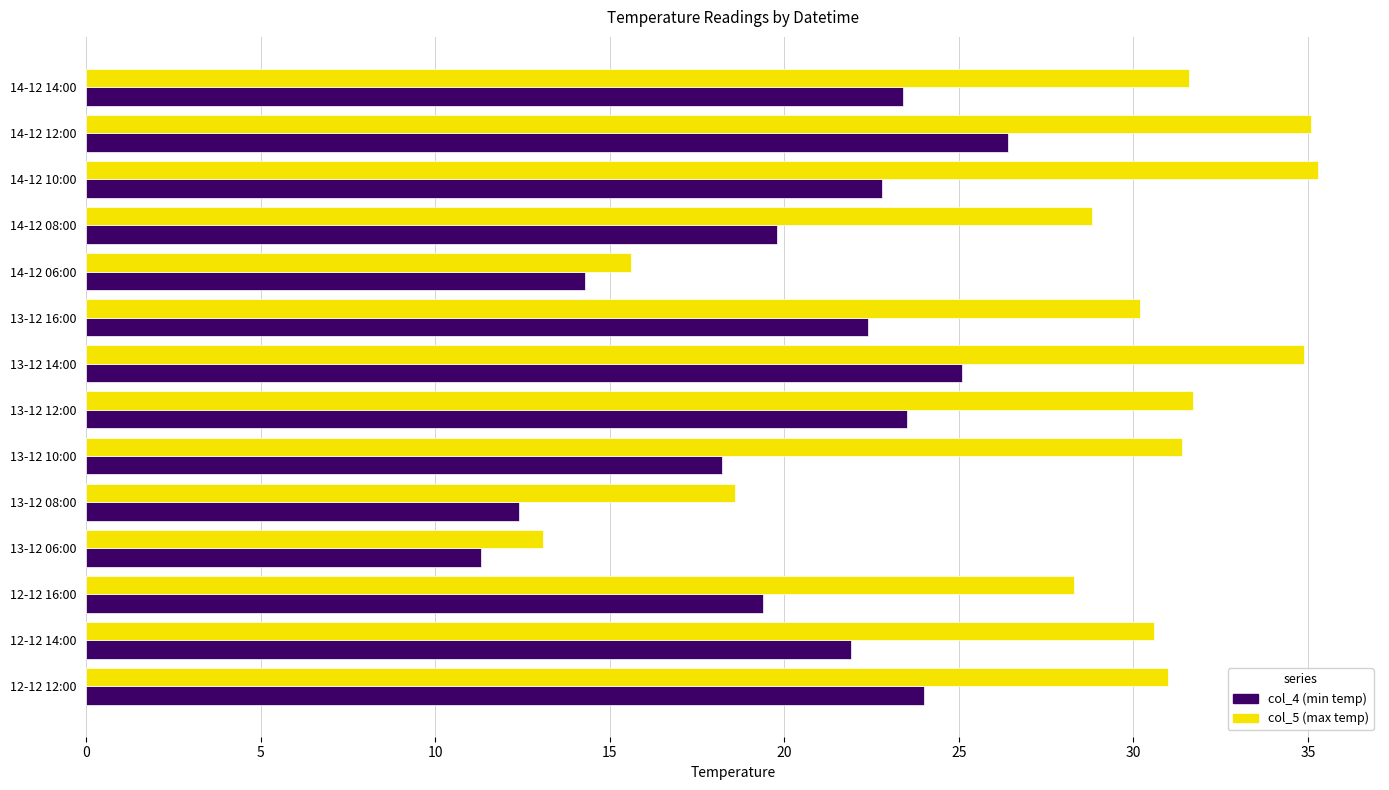

True or false: col_5 (max temp) has a value of 34.9 at 13-12 14:00.

True